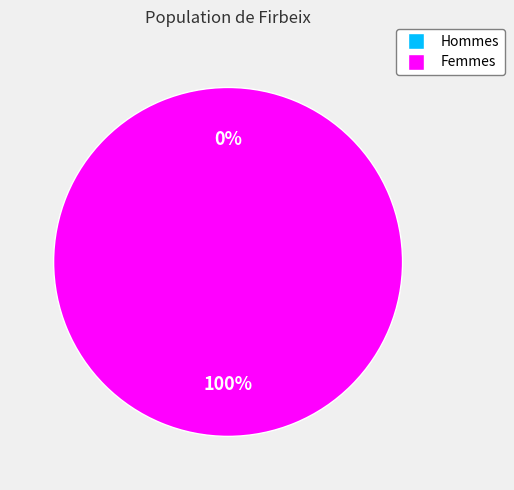

Is it true that 1552745836 is 10% of the pie?

False